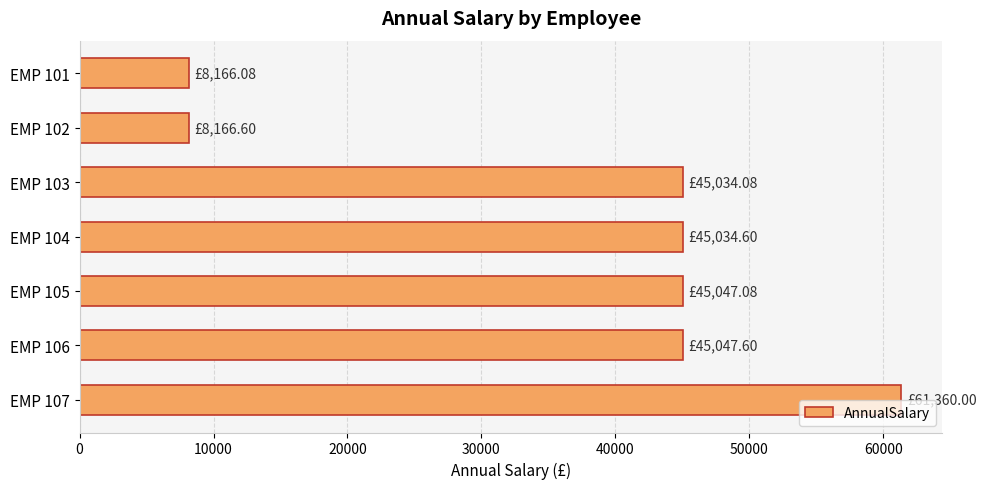

What is the sum of all values?

257856.0